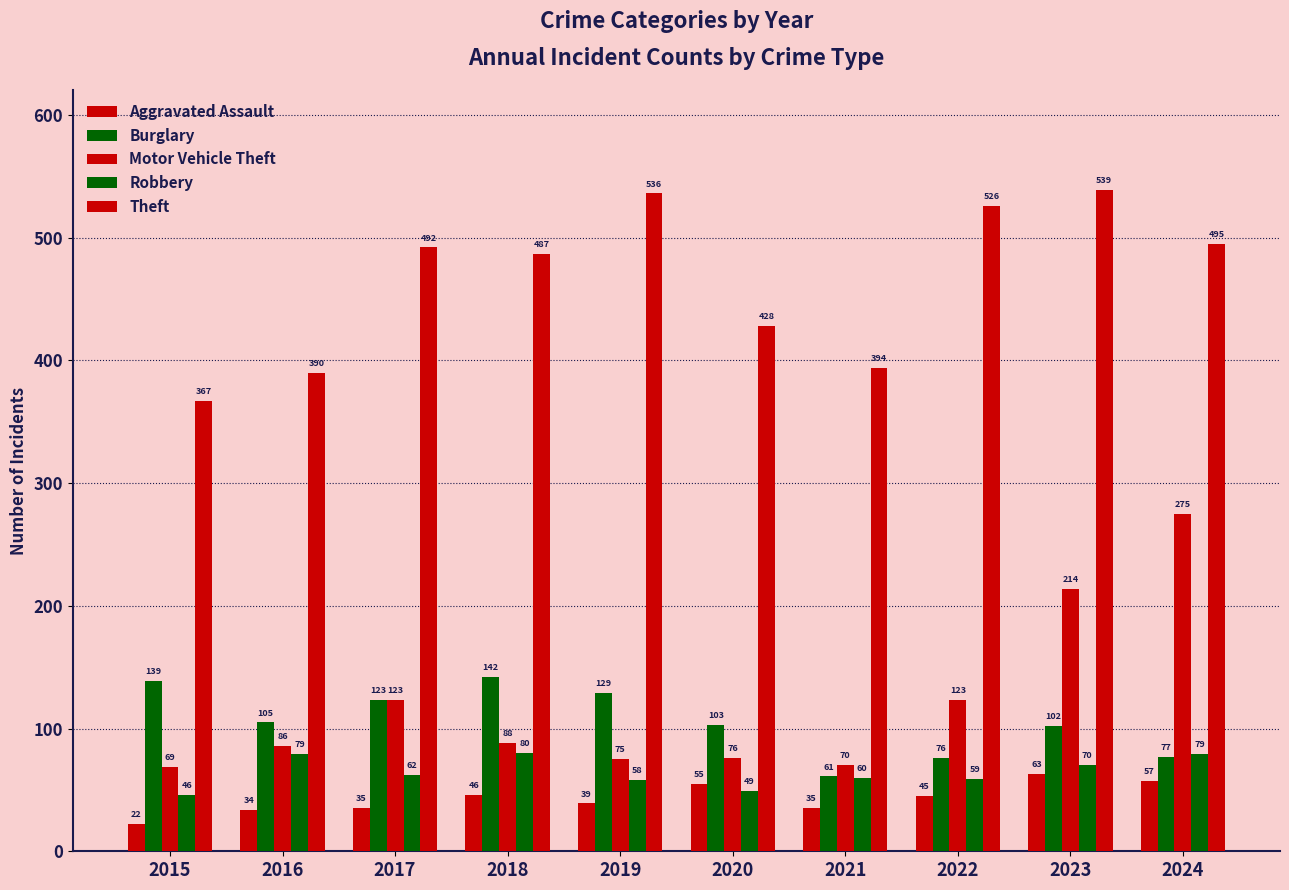

At 2018, list the series in order from smallest to largest.

Aggravated Assault, Robbery, Motor Vehicle Theft, Burglary, Theft